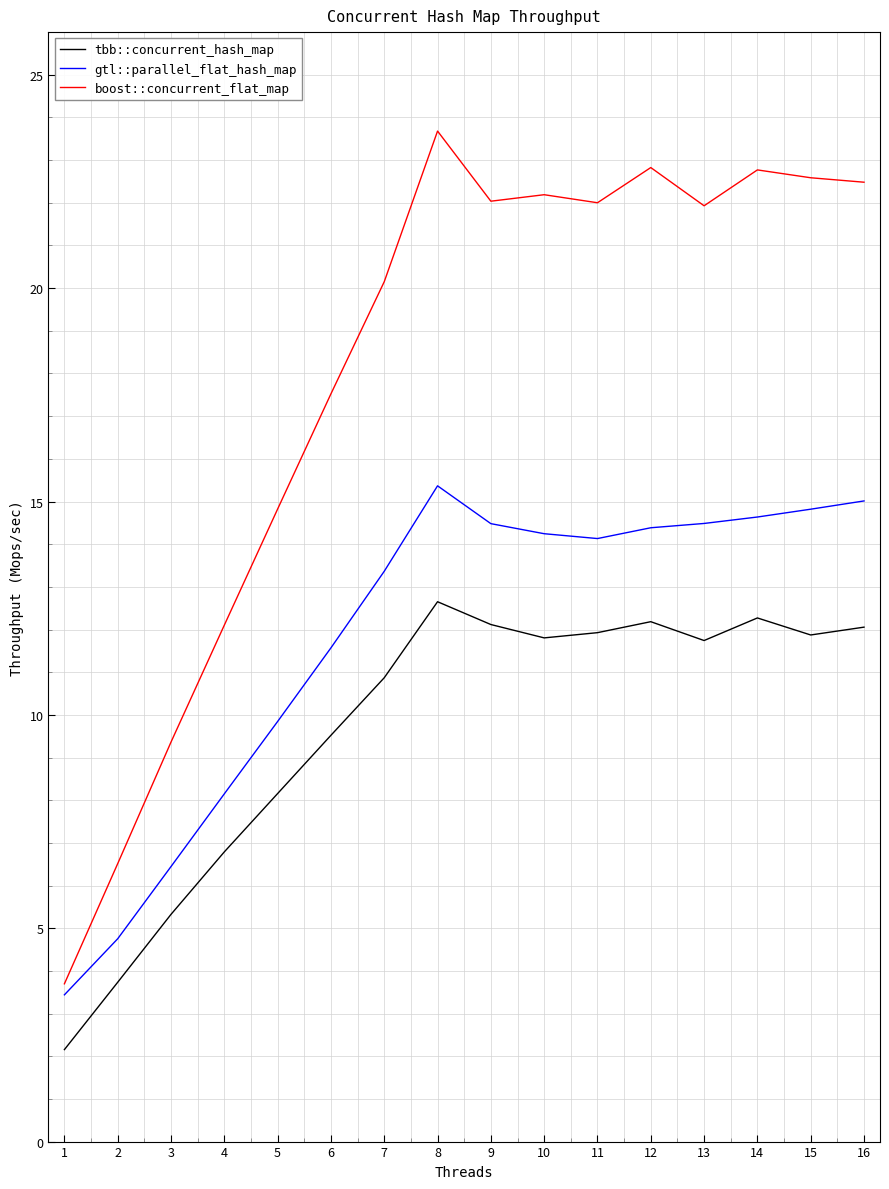

Read the tbb::concurrent_hash_map value at 16.

12.1